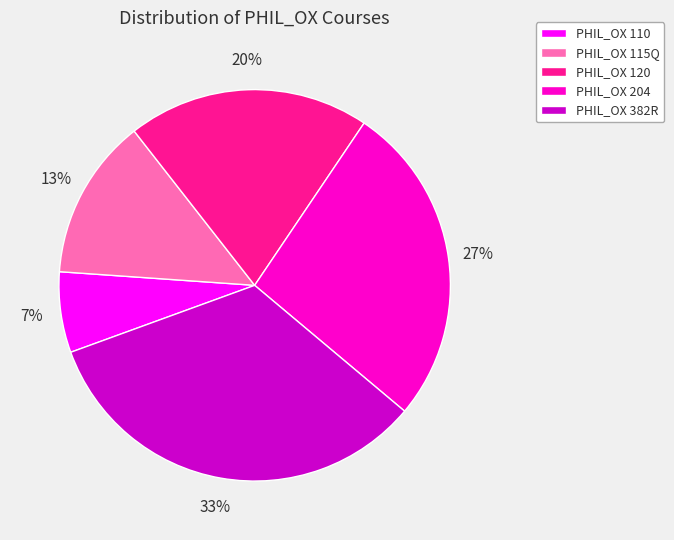

To the nearest percent, what is the difference between the PHIL_OX 382R and PHIL_OX 115Q slice percentages?

20%